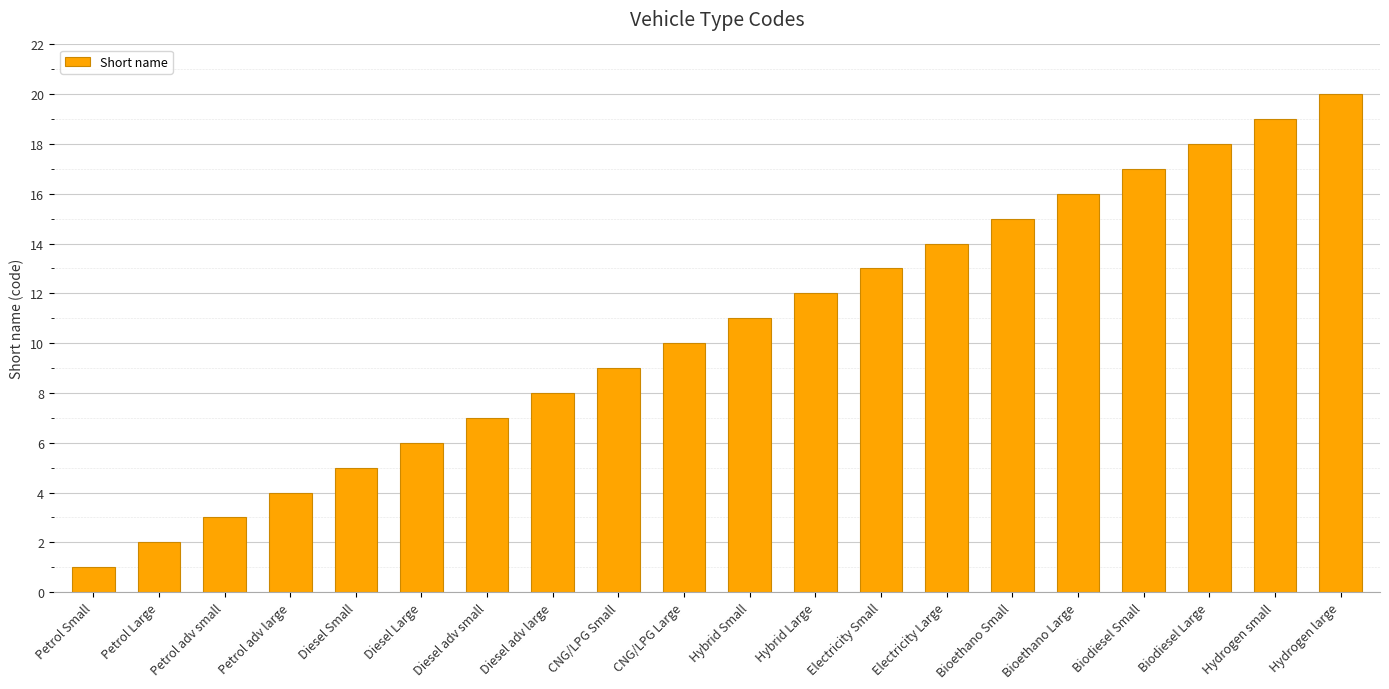

Which category has the highest value across all series?

Hydrogen large